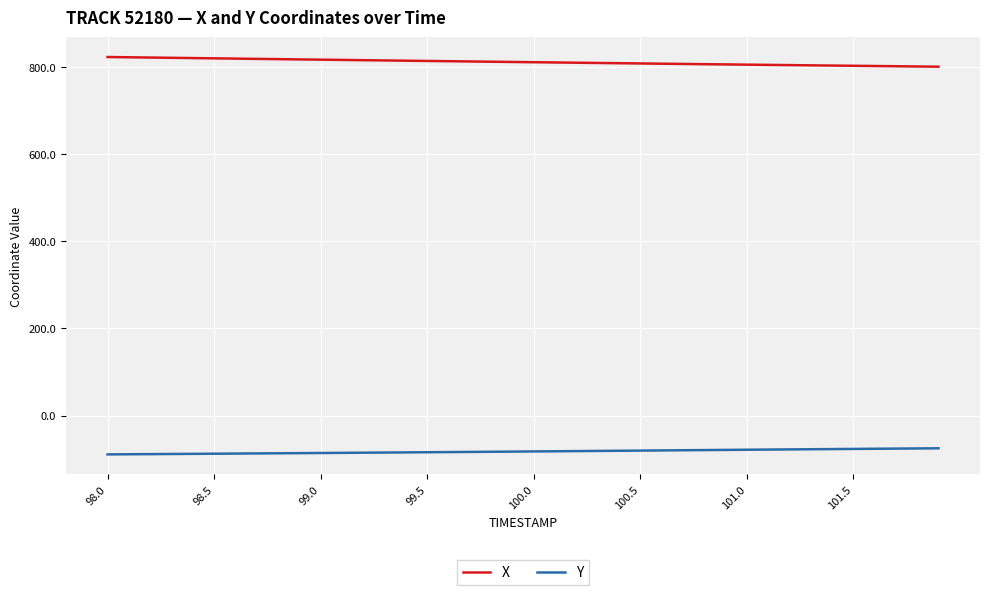

Rank the series by their maximum value, from lowest to highest.

Y, X